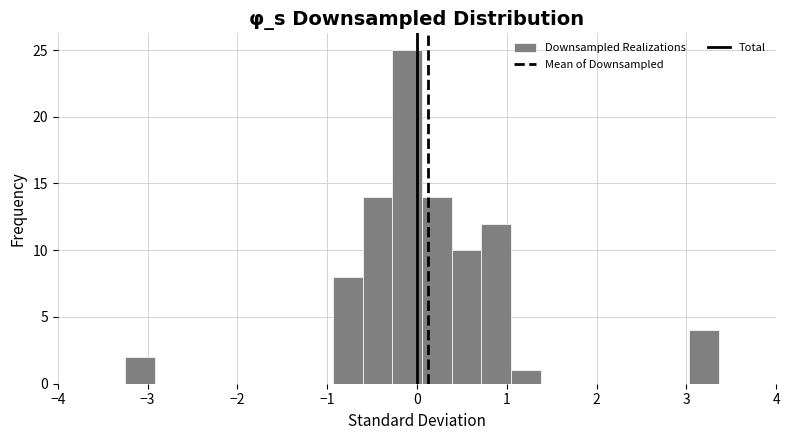

Around what value on the x-axis is the tallest bar? Give the approximate position of its centre, as read against the axis.

-0.1